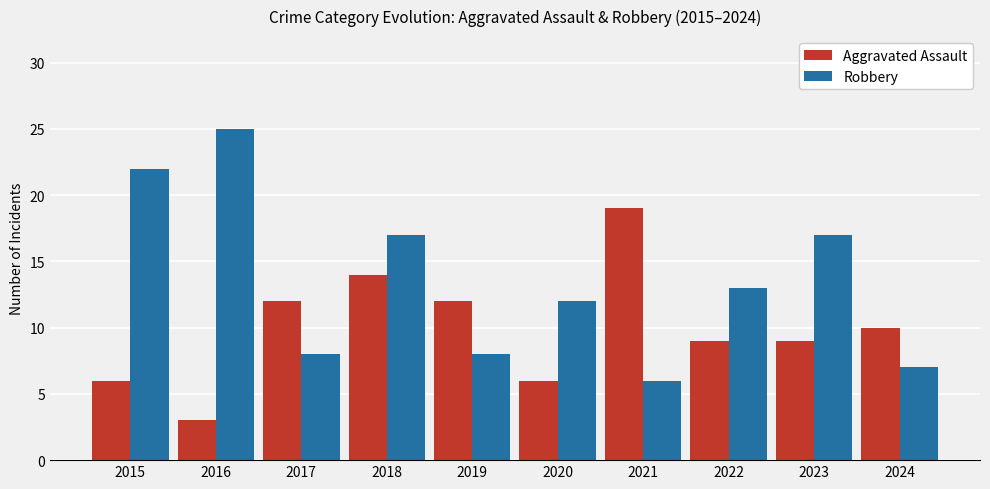

Which series changed the most between 2016 and 2024?

Robbery